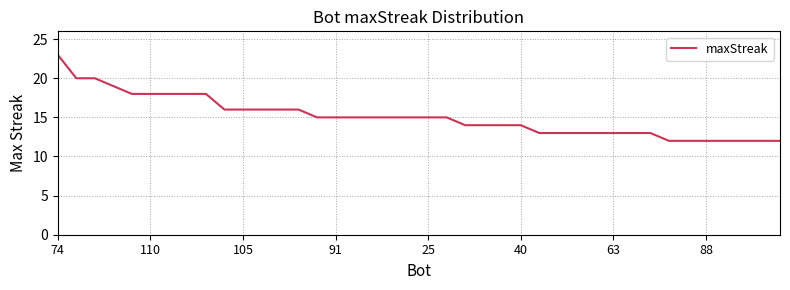

What is the greatest value displayed?

23